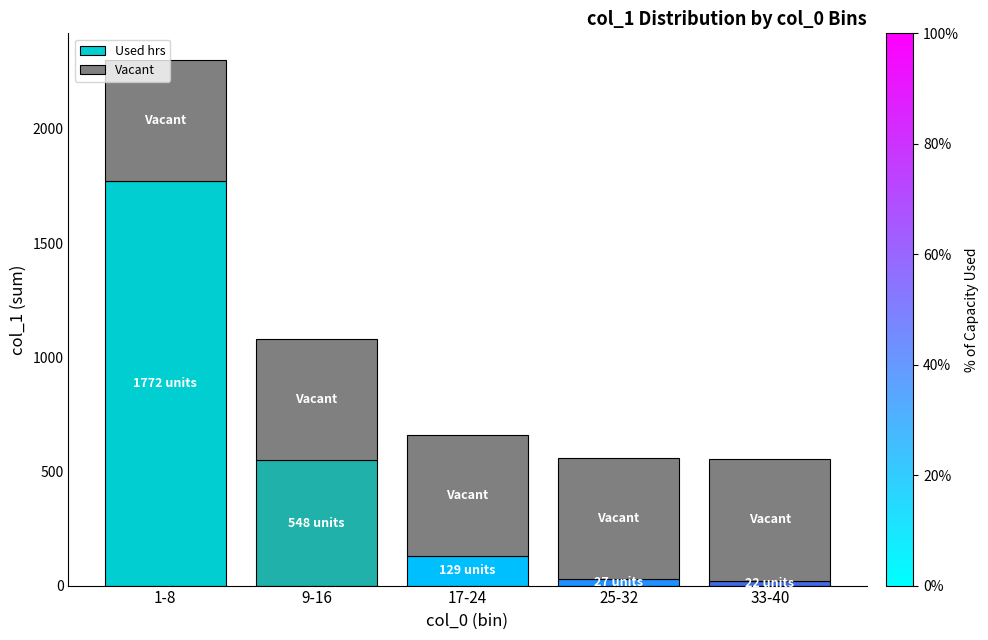

Does the chart contain stacked bars?

Yes